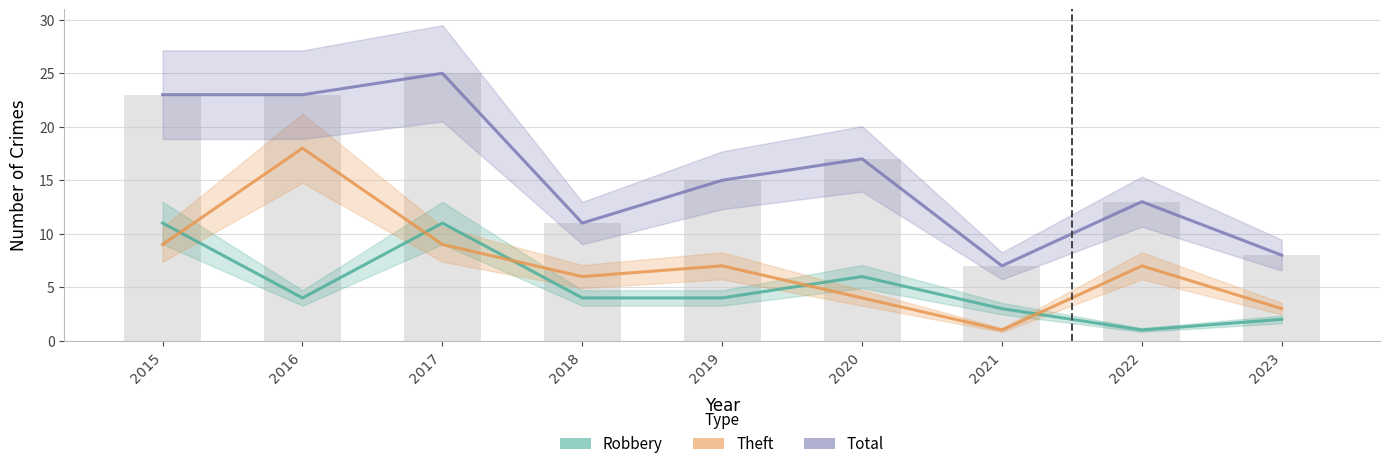

Between 2018 and 2021, which series saw the biggest shift?

Theft